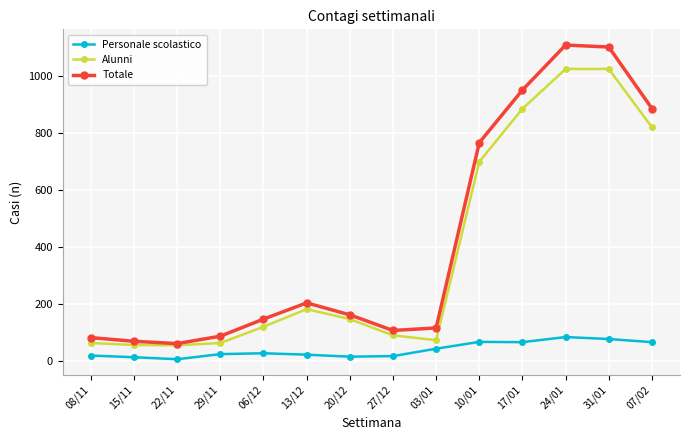

True or false: Alunni and Personale scolastico intersect in this chart.

False